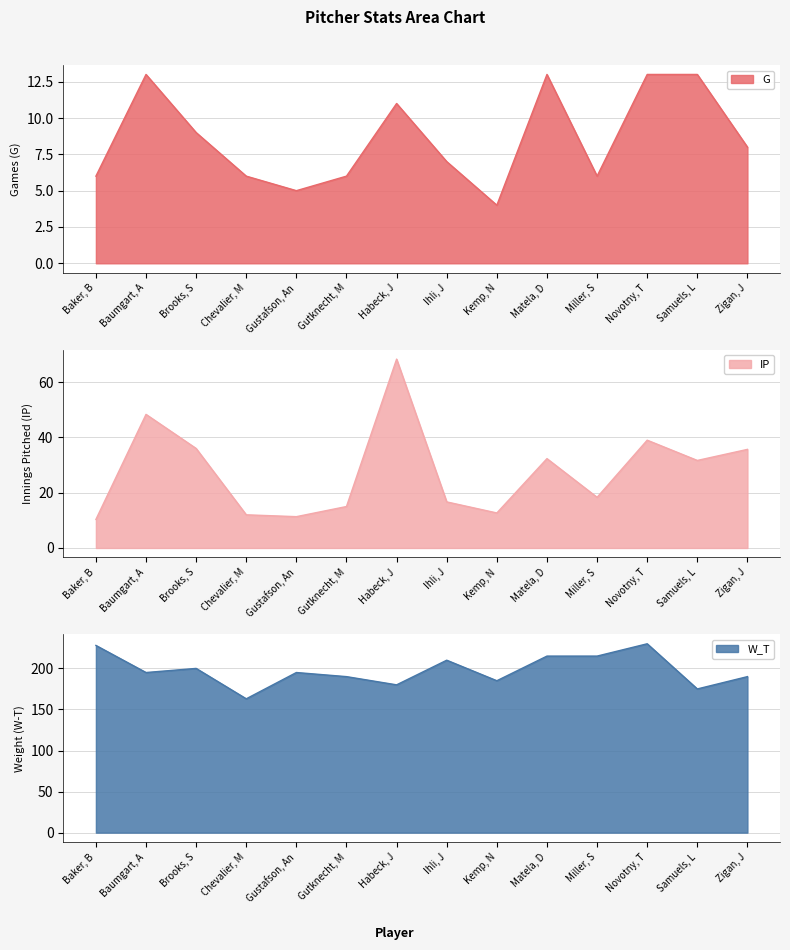

Reading left to right, transcribe all the data shown in this chart.

G: 6.0	13.0	9.0	6.0	5.0	6.0	11.0	7.0	4.0	13.0	6.0	13.0	13.0	8.0
IP: 10.3	48.3	36.0	12.0	11.3	15.0	68.3	16.7	12.7	32.3	18.3	39.0	31.7	35.7
W_T: 228.0	195.0	200.0	163.0	195.0	190.0	180.0	210.0	185.0	215.0	215.0	230.0	175.0	190.0